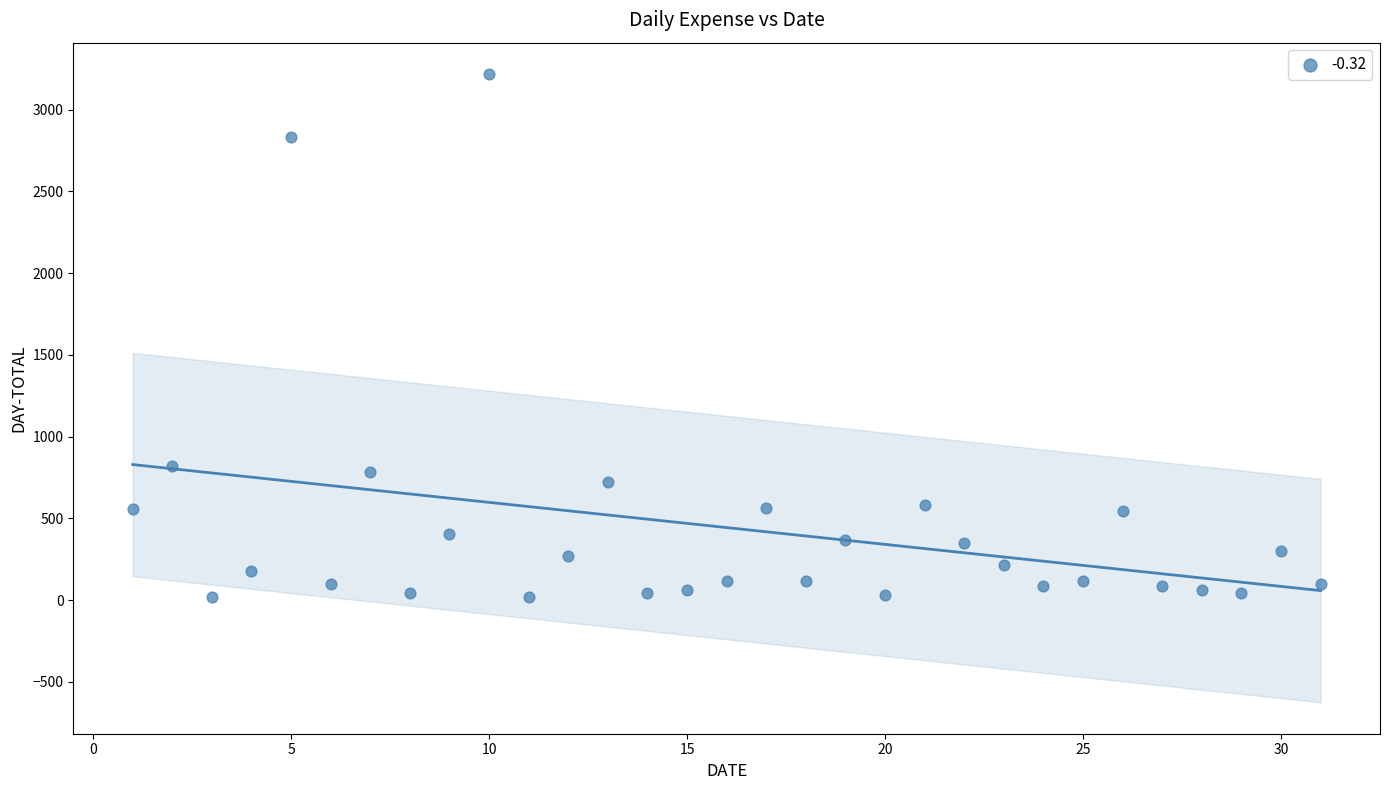

What is the range of X values (max minus min)?

30